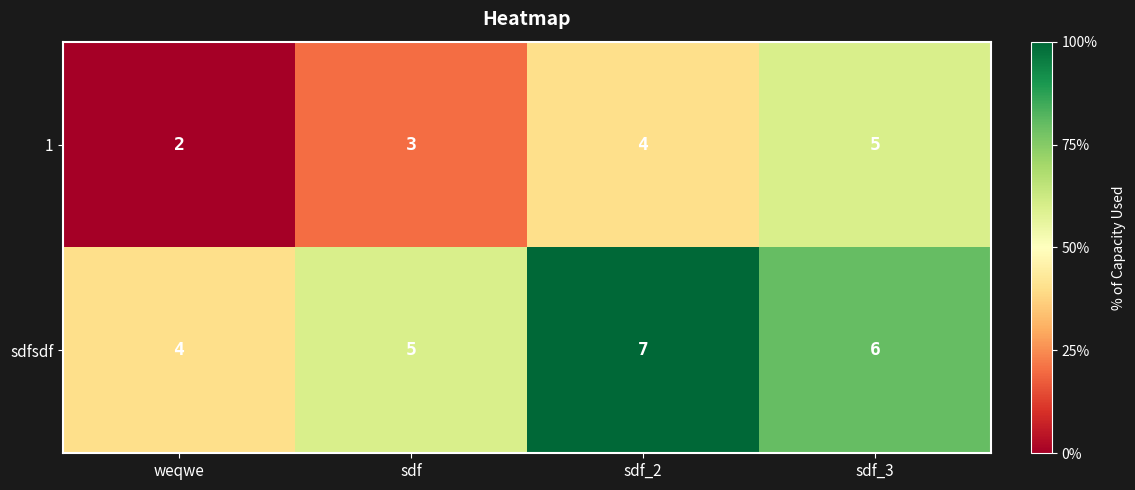

Read the 1 value at sdf.

3